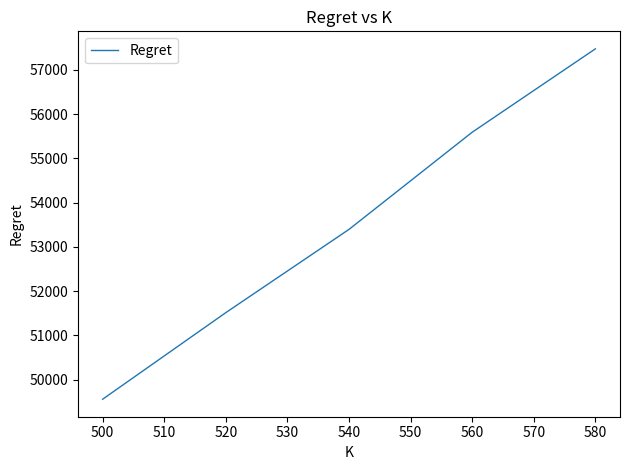

Reading right to left, extract all data points from this chart.

57476.8	55591.7	53395.0	51512.9	49555.2